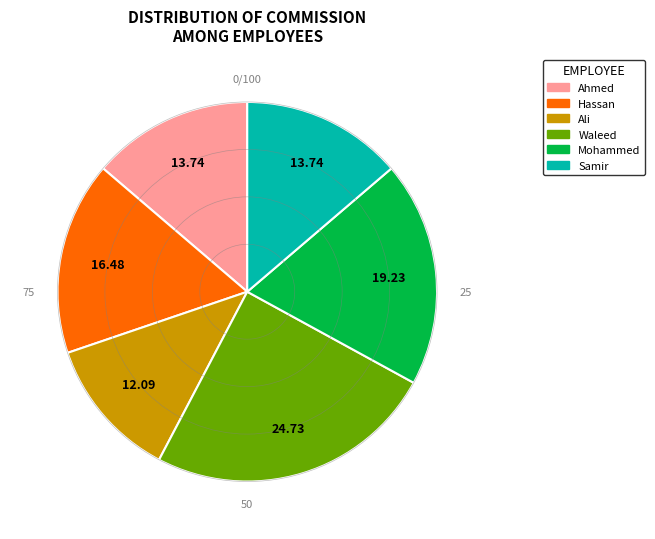

Do Mohammed and Samir together represent more than half of the pie?

No